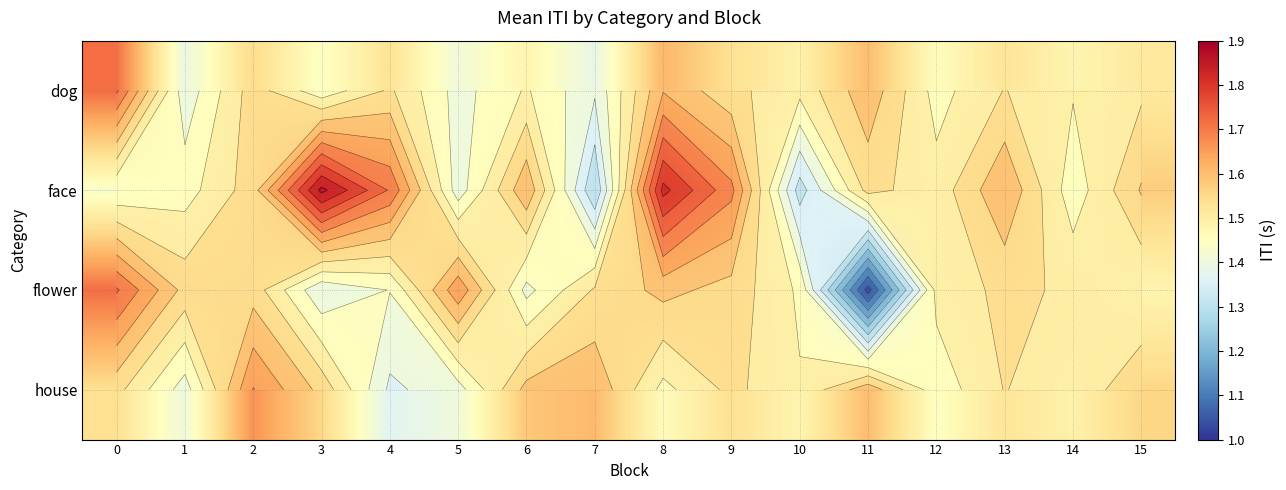

Rank the categories by flower value from lowest to highest.

11, 3, 6, 4, 10, 15, 12, 14, 7, 13, 2, 9, 1, 8, 5, 0